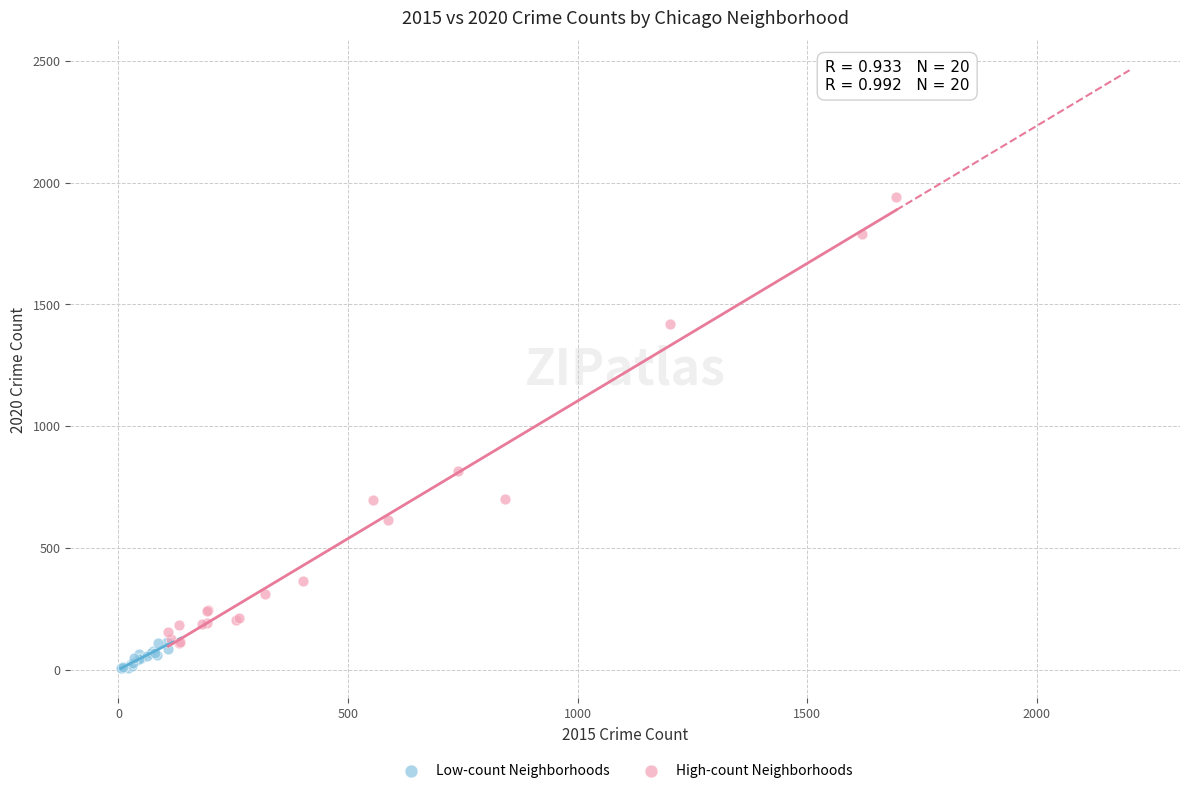

Which series reaches the maximum Y coordinate?

High-count Neighborhoods